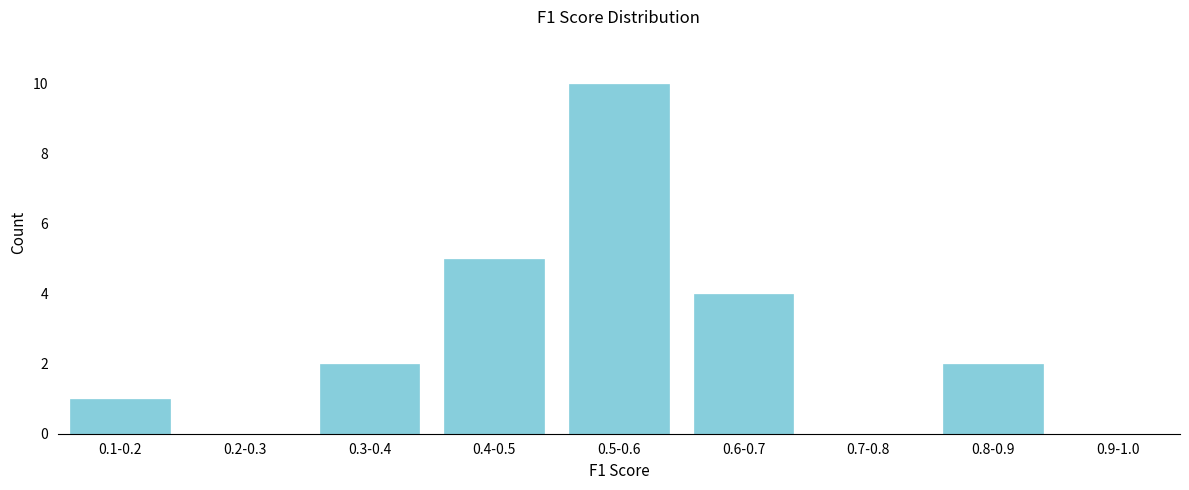

Reading left to right, extract all data points from this chart.

0.1-0.2=1	0.2-0.3=0	0.3-0.4=2	0.4-0.5=5	0.5-0.6=10	0.6-0.7=4	0.7-0.8=0	0.8-0.9=2	0.9-1.0=0